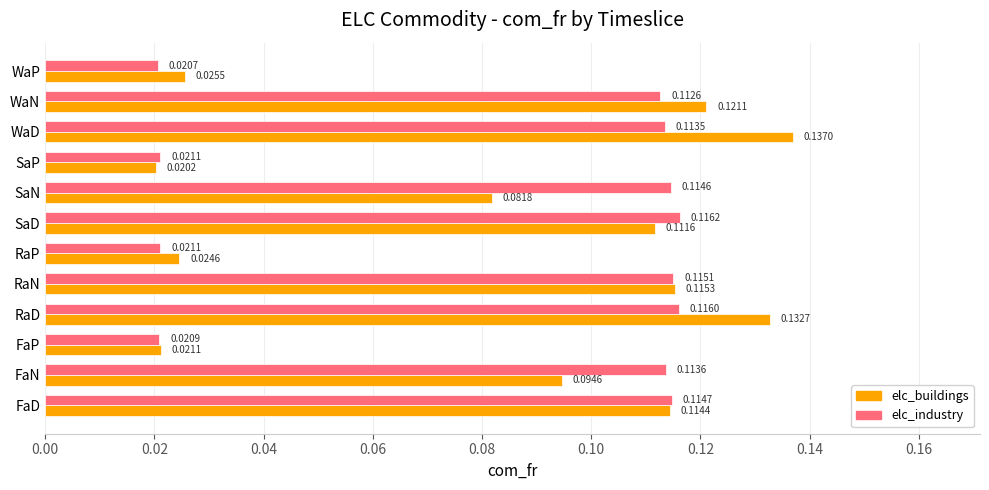

Rank the series at WaP from highest to lowest value.

elc_buildings, elc_industry